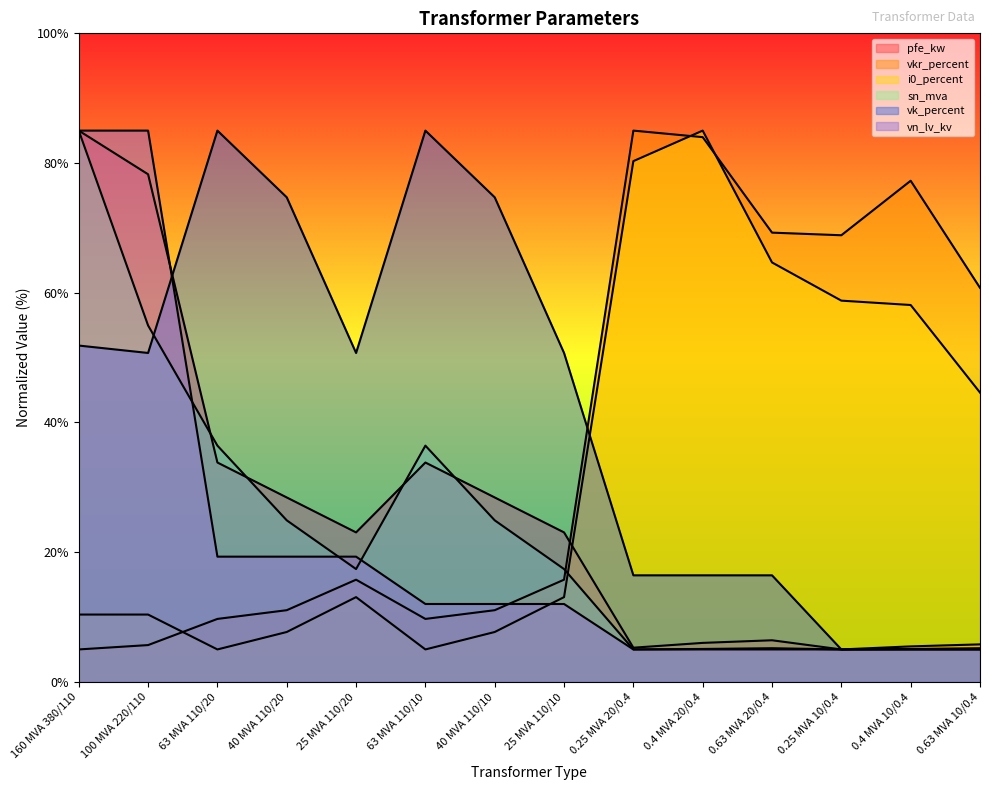

How many times do vk_percent and sn_mva cross each other?

1